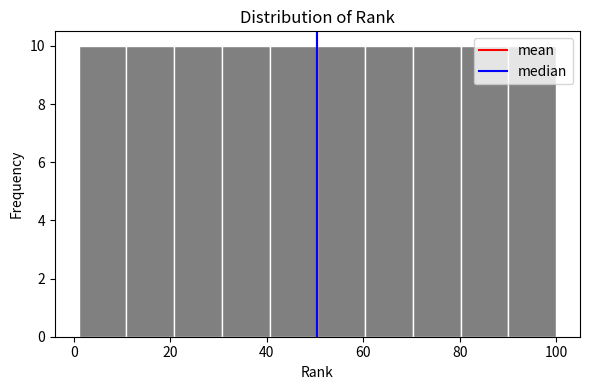

Reading left to right, transcribe this chart: for each bar, give the range it covers on the x-axis and its height. Neither the bar edges nor the heights are printed on the chart, so give them approximately, as read against the axes.

2 to 10: 10
10 to 20: 10
20 to 30: 10
30 to 40: 10
40 to 50: 10
50 to 60: 10
60 to 70: 10
70 to 80: 10
80 to 90: 10
90 to 100: 10